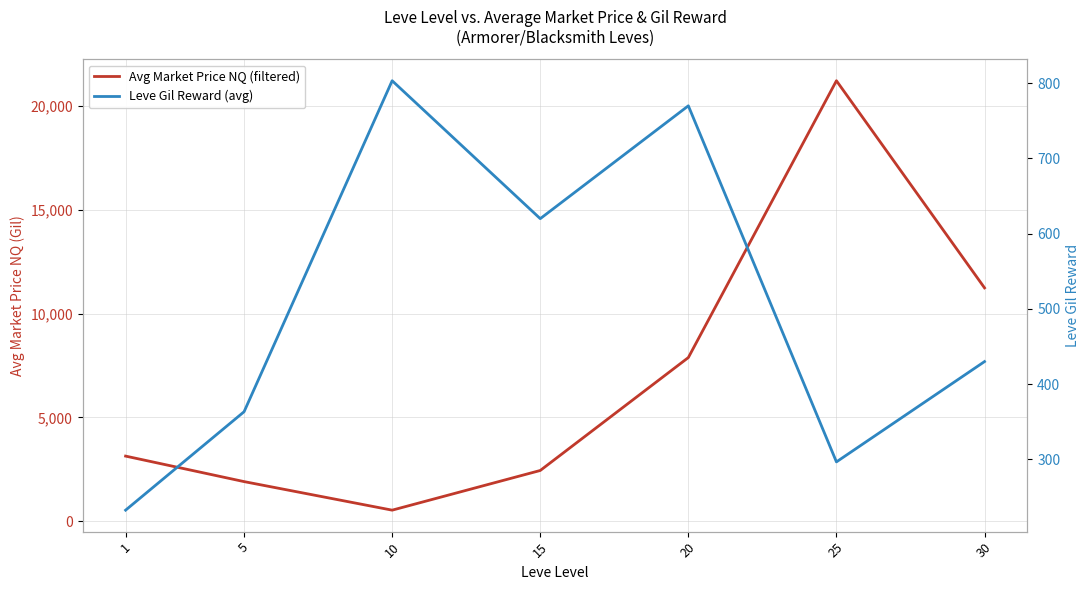

Rank the series at 20 from highest to lowest value.

Avg Market Price NQ (filtered), Leve Gil Reward (avg)